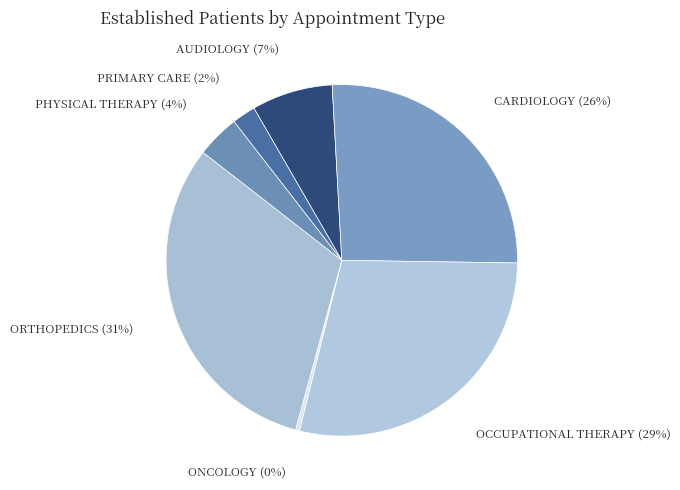

True or false: ONCOLOGY accounts for 0% of the total.

True